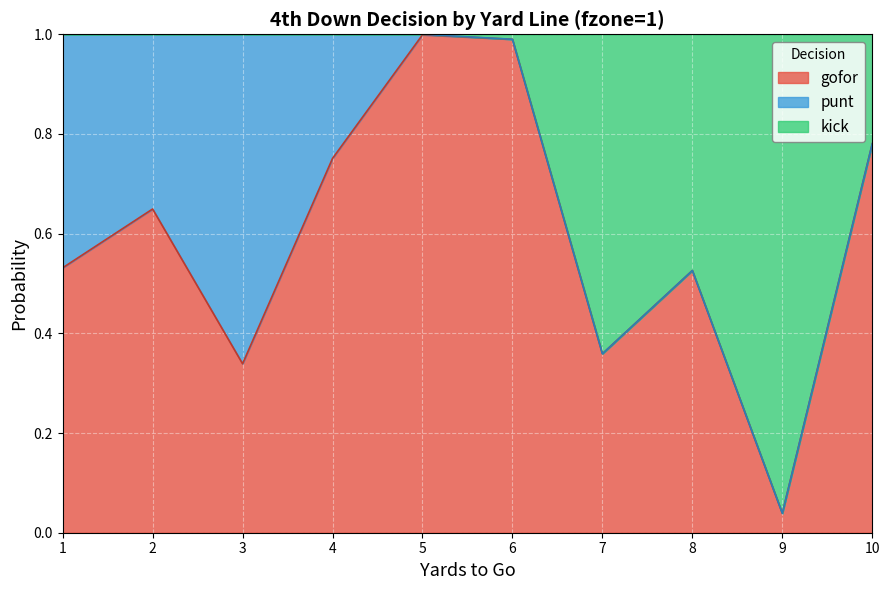

Is it true that gofor equals 0.0 at 9?

False